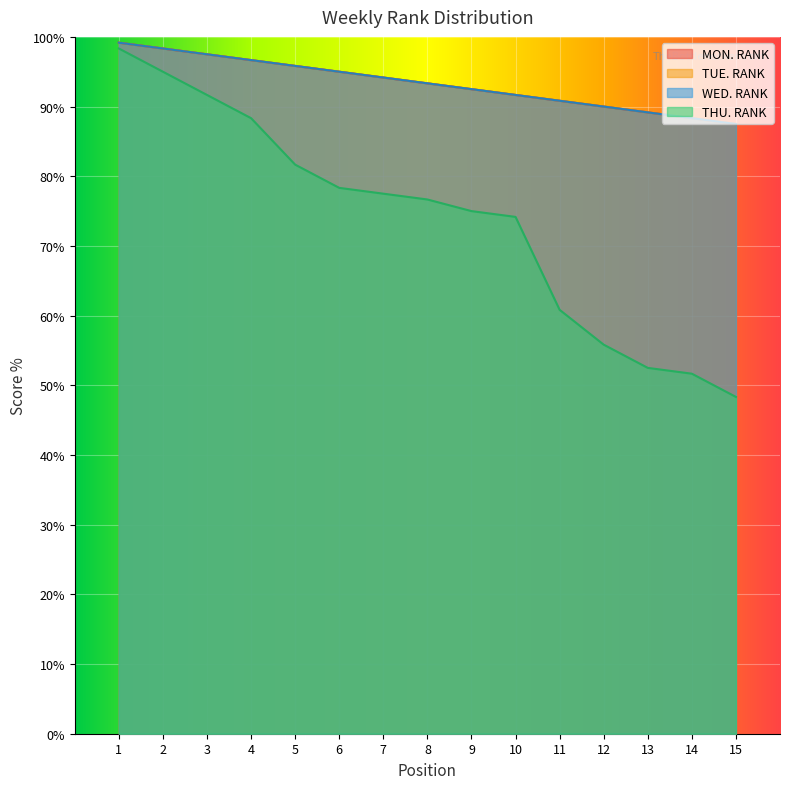

How many data points does each series have?

15